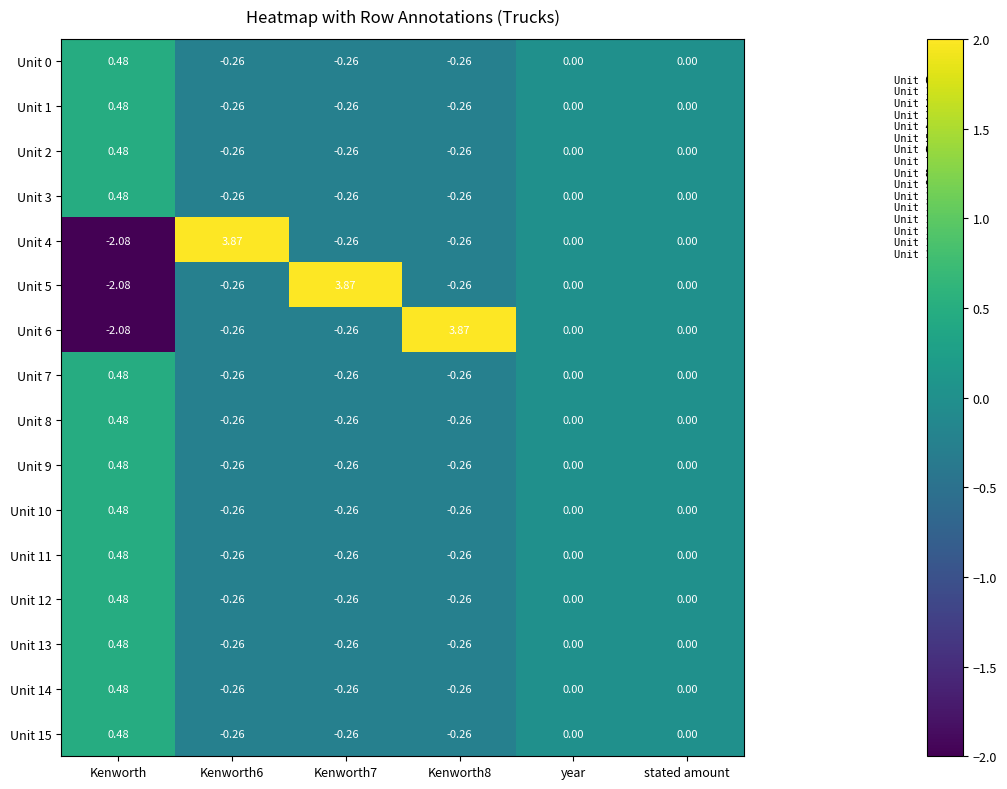

How many series are shown in this chart?

16